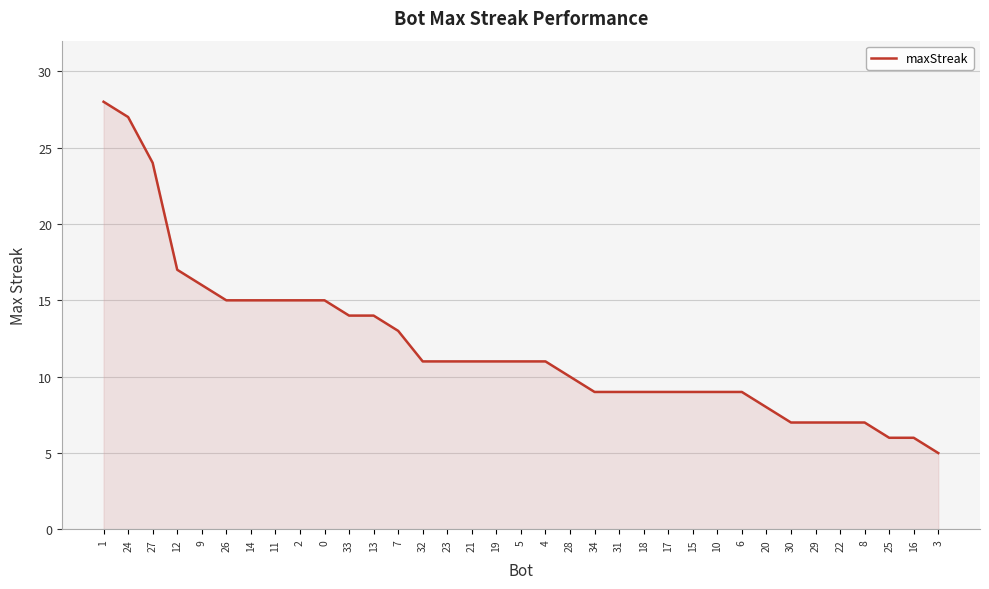

What is the change in value from 14 to 20?

-7